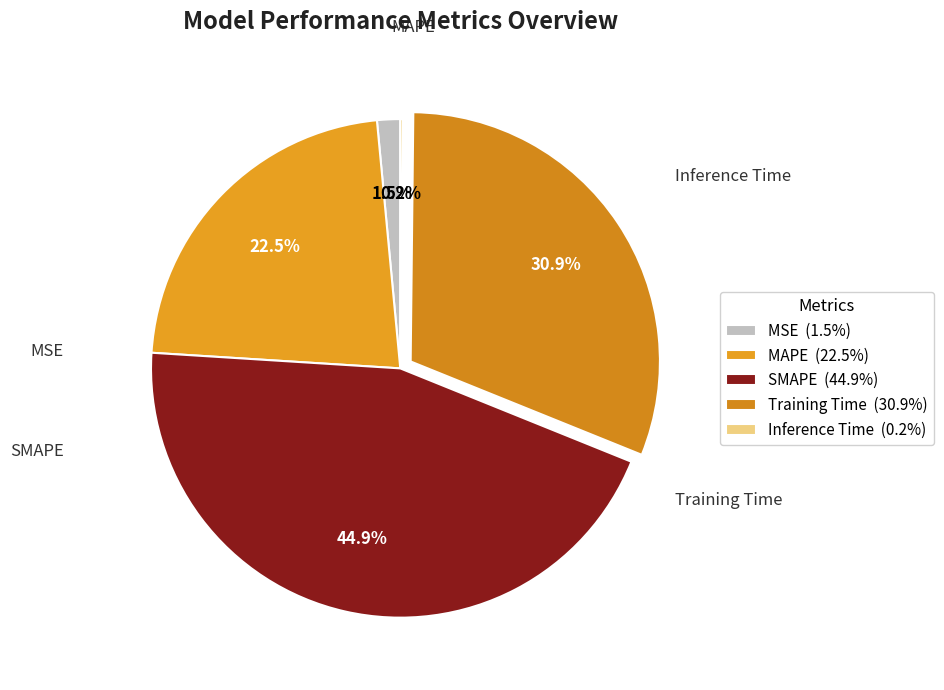

Do Inference Time and Training Time together represent more than half of the pie?

No